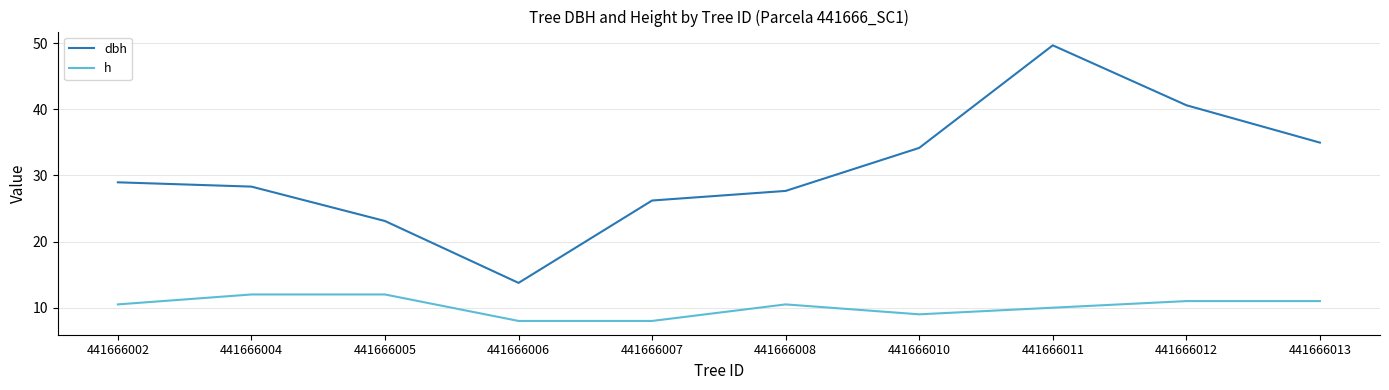

True or false: h and dbh intersect in this chart.

False